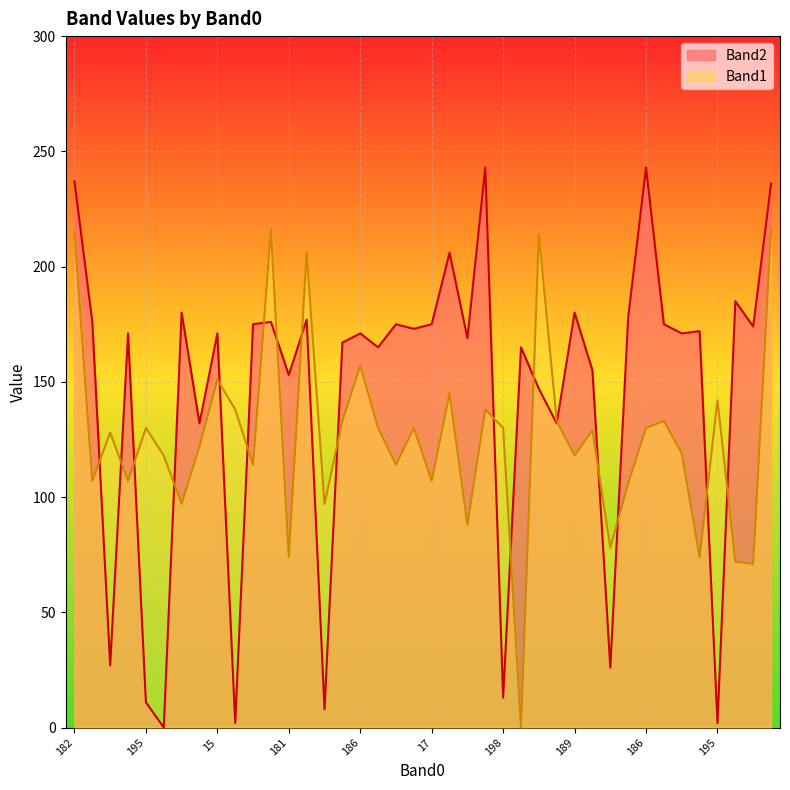

Which series has the largest total across all categories?

Band2